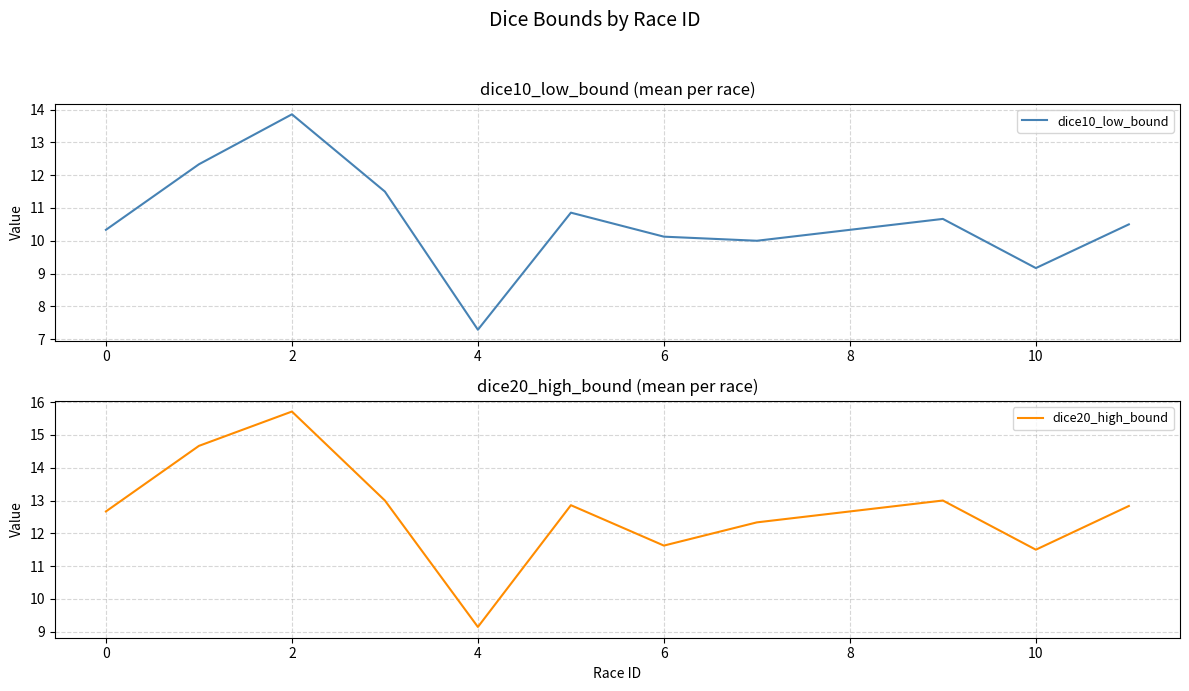

Reading left to right, transcribe all the data shown in this chart.

dice10_low_bound: 10.3	12.3	13.9	11.5	7.3	10.9	10.1	10.0	10.3	10.7	9.2	10.5
dice20_high_bound: 12.7	14.7	15.7	13.0	9.1	12.9	11.6	12.3	12.7	13.0	11.5	12.8